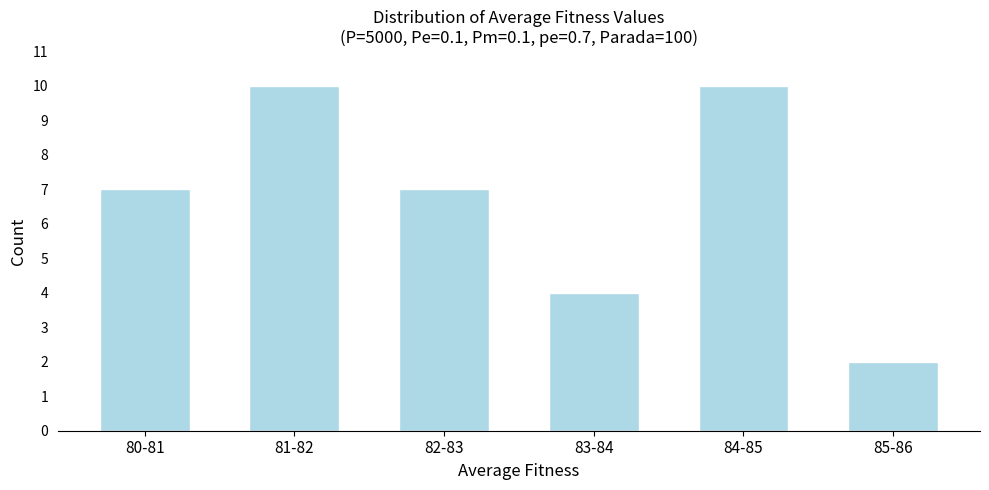

Reading right to left, extract all data points from this chart.

85-86=2	84-85=10	83-84=4	82-83=7	81-82=10	80-81=7